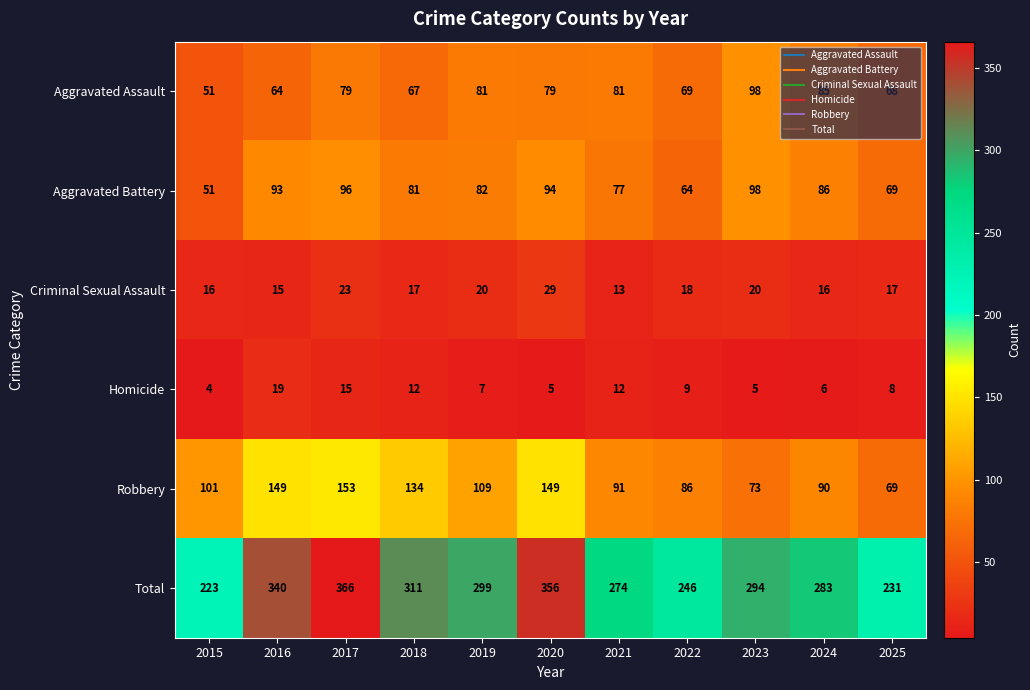

What is the total value across all series at 2025?

462